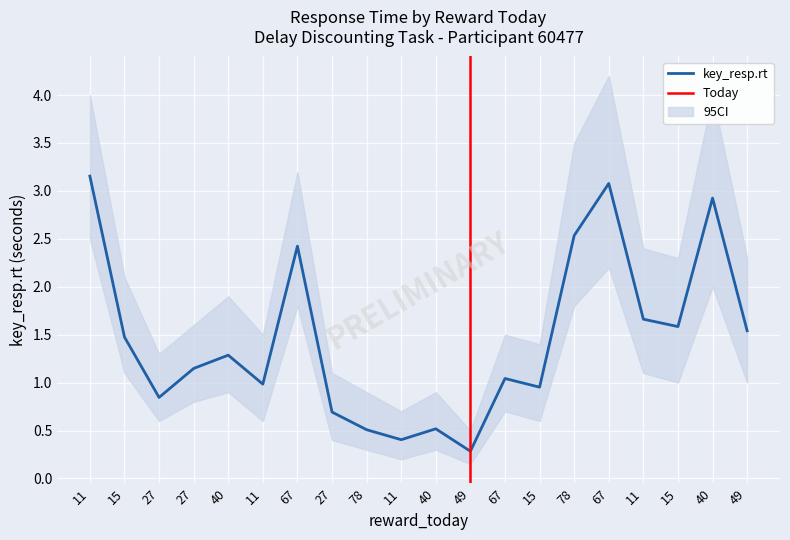

True or false: key_resp.rt and ci_high intersect in this chart.

False